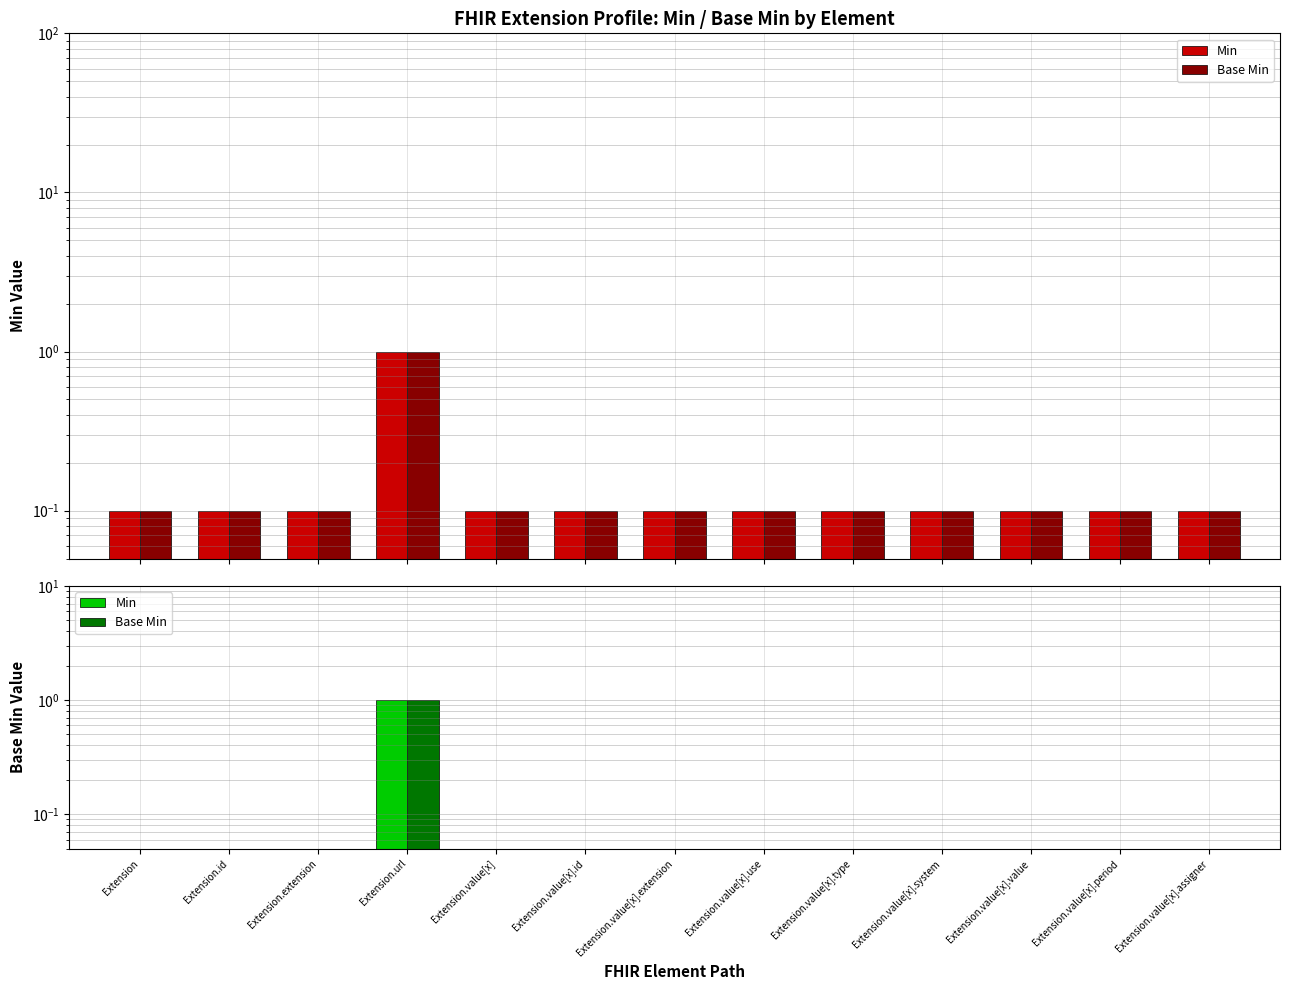

Which series has the largest range (max minus min)?

Min